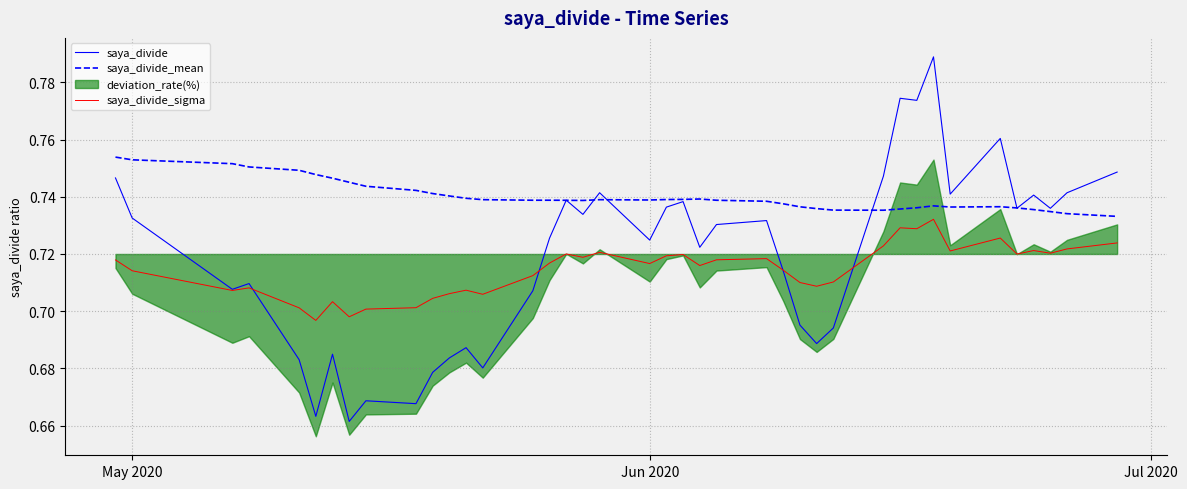

What is the sum of all saya_divide values?

28.8